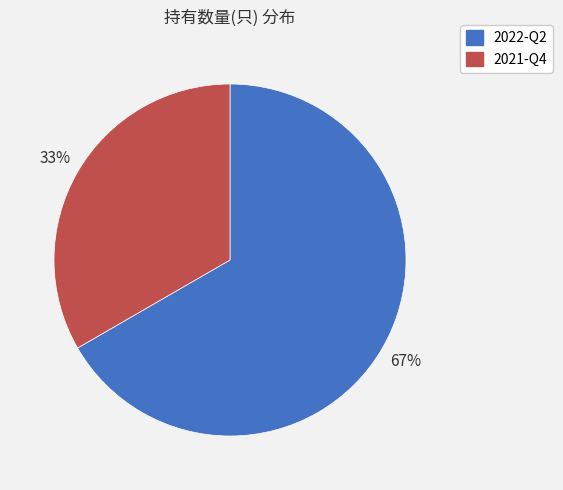

Approximately how many times larger is the value at 2021-Q4 compared to 2022-Q2?

0.5